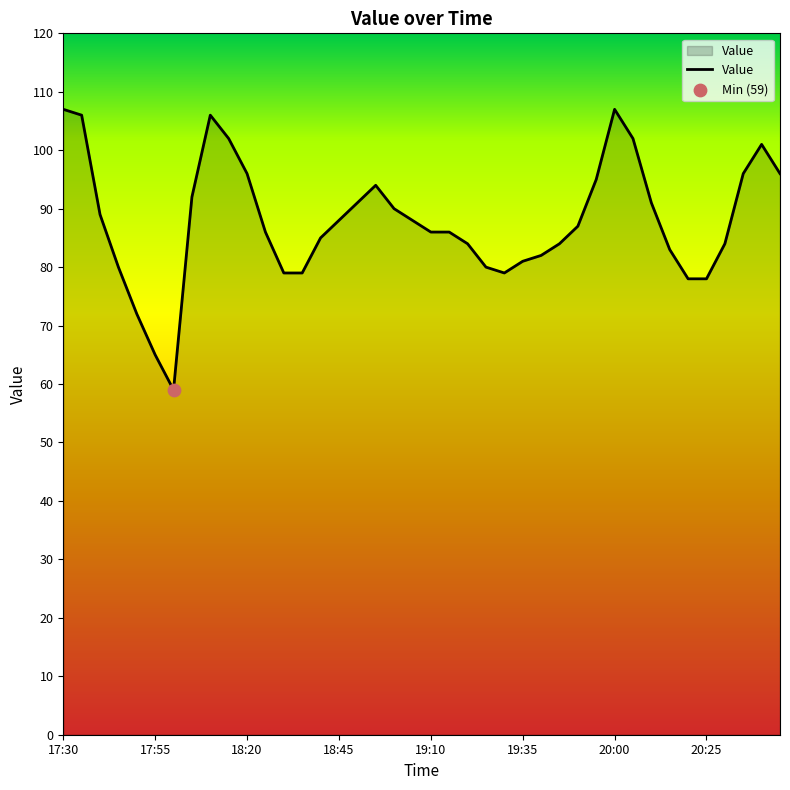

What is the difference between the maximum and minimum values?

48